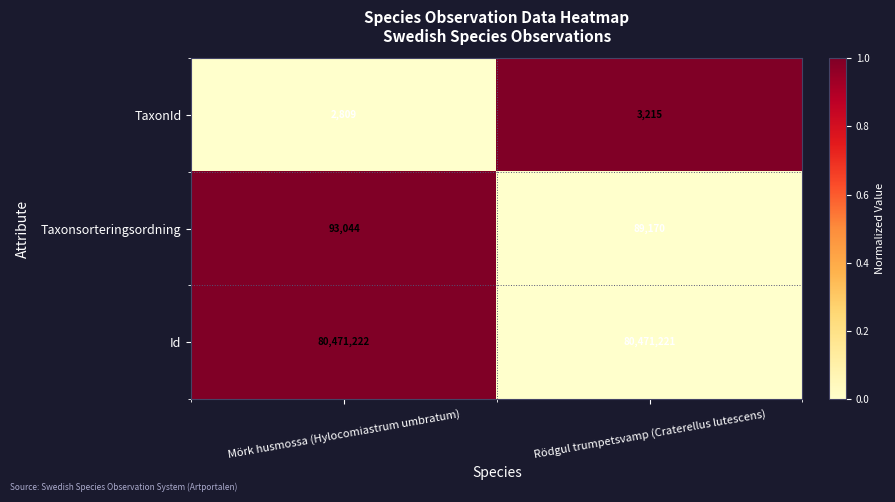

Reading right to left, extract all data points from this chart.

TaxonId: Rödgul trumpetsvamp (Craterellus lutescens)=3215	Mörk husmossa (Hylocomiastrum umbratum)=2809
Taxonsorteringsordning: Rödgul trumpetsvamp (Craterellus lutescens)=89170	Mörk husmossa (Hylocomiastrum umbratum)=93044
Id: Rödgul trumpetsvamp (Craterellus lutescens)=80471221	Mörk husmossa (Hylocomiastrum umbratum)=80471222